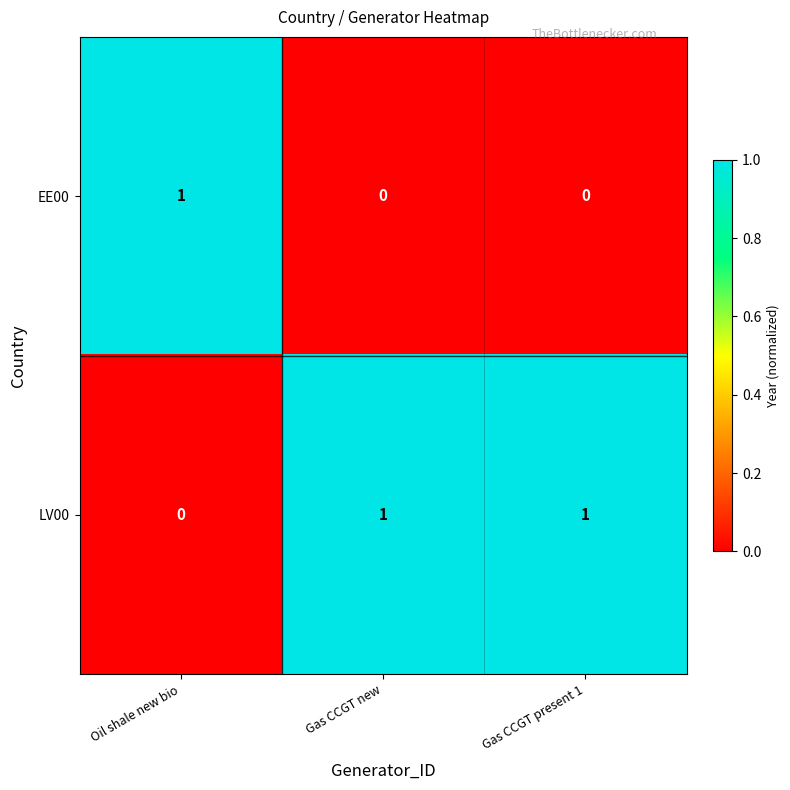

List the series in order of their overall mean, highest first.

LV00, EE00